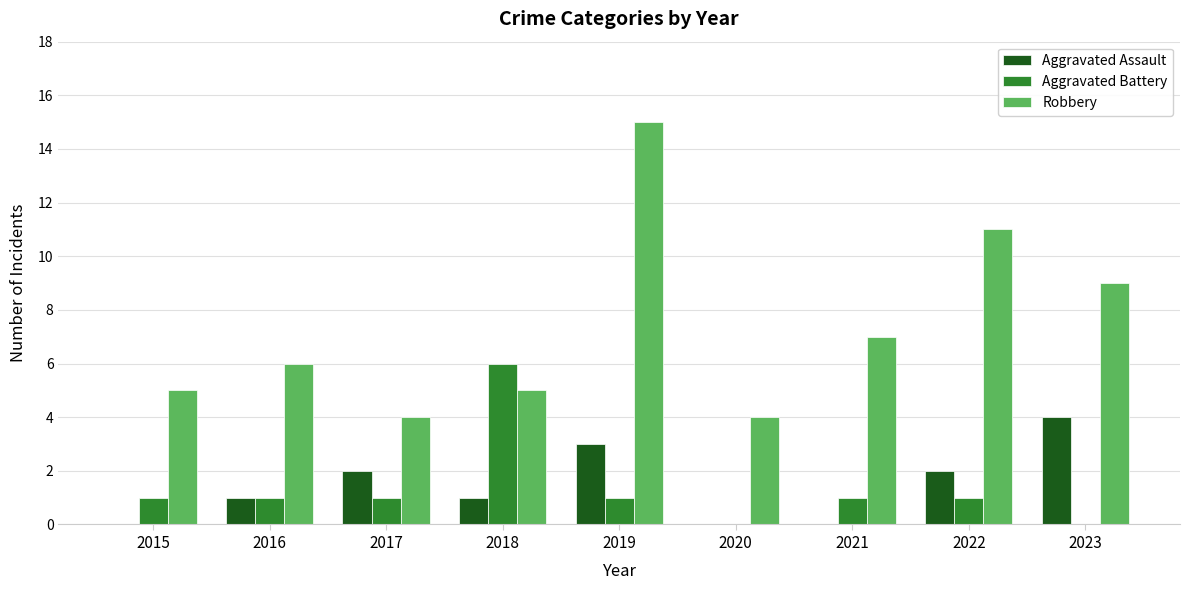

Which series has the largest total across all categories?

Robbery